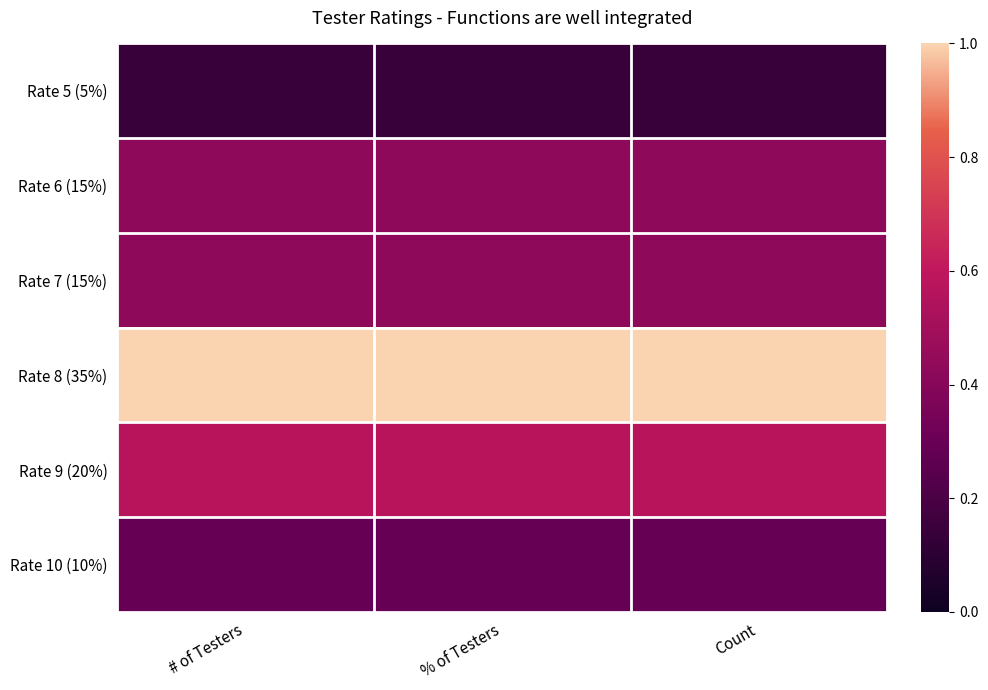

What is the smallest value displayed?

0.1